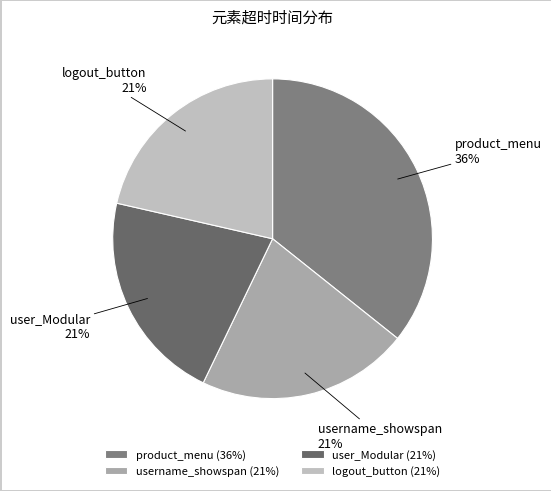

What is the largest slice in the pie chart?

product_menu